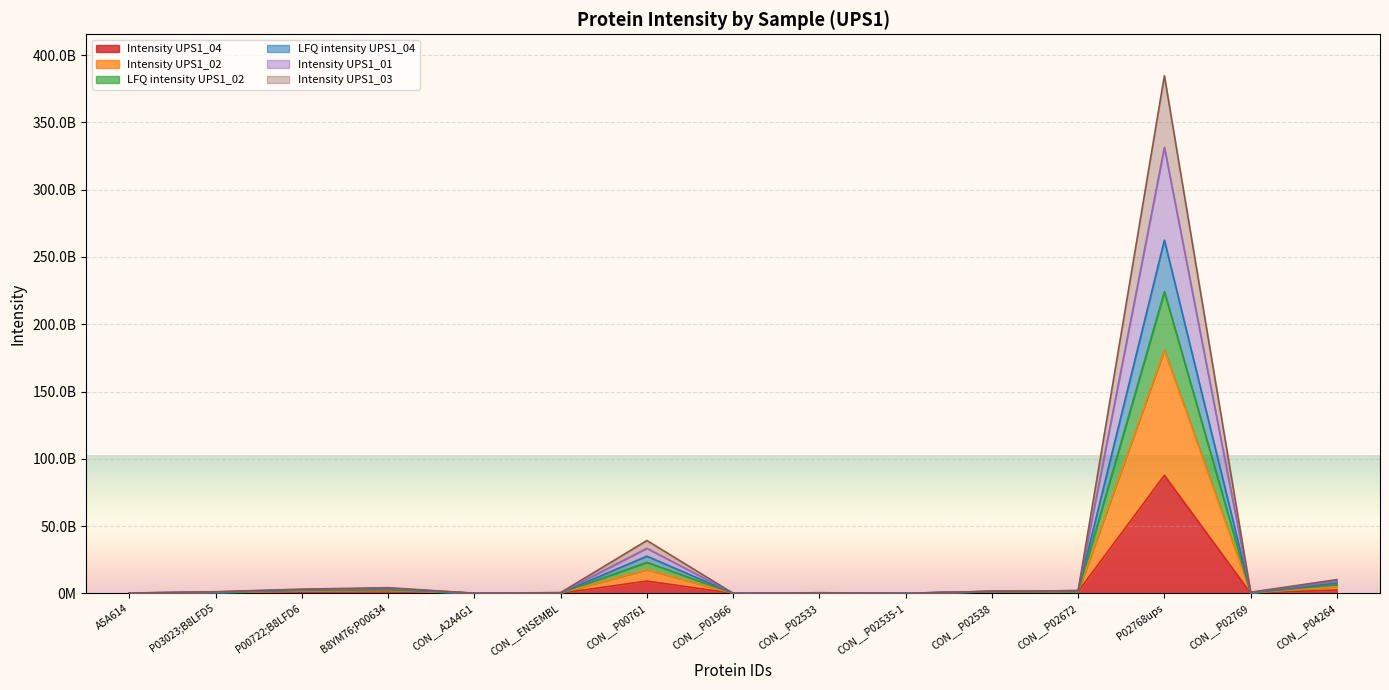

How many series are shown in this chart?

6